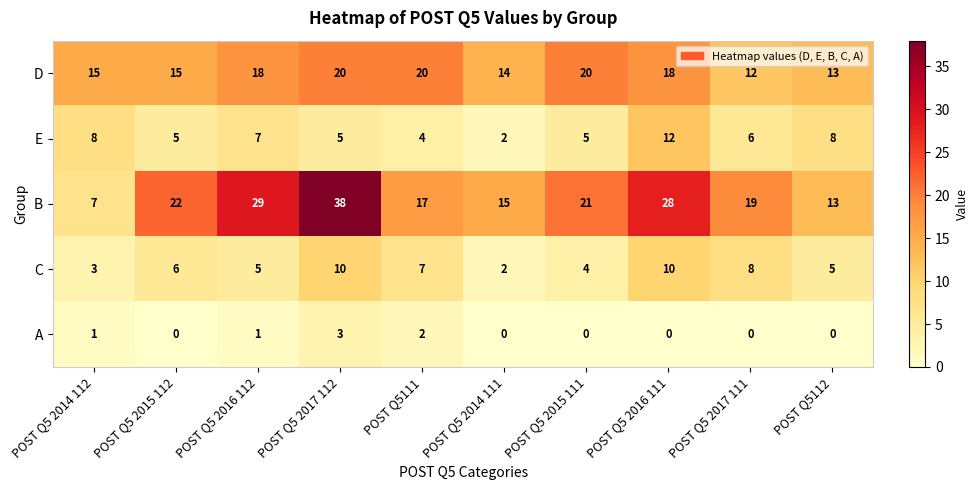

How many D values are between 14 and 20?

8